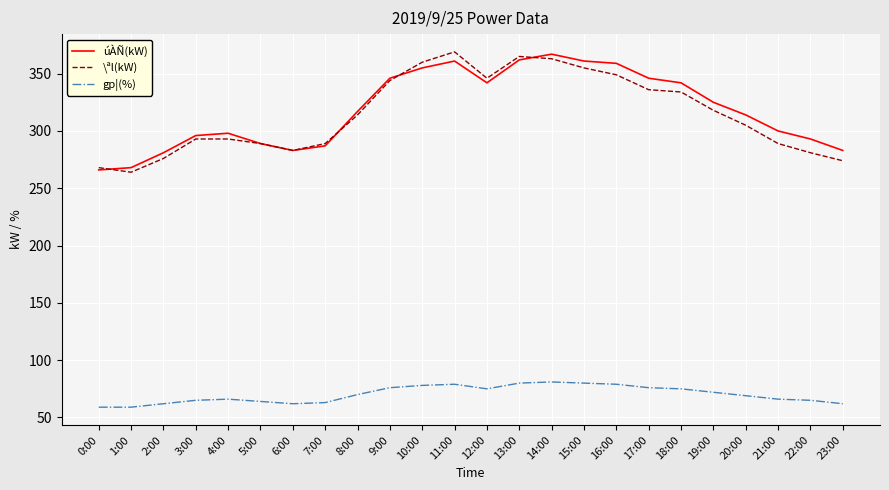

True or false: \ªl(kW) and gp¦(%) cross at least once.

False